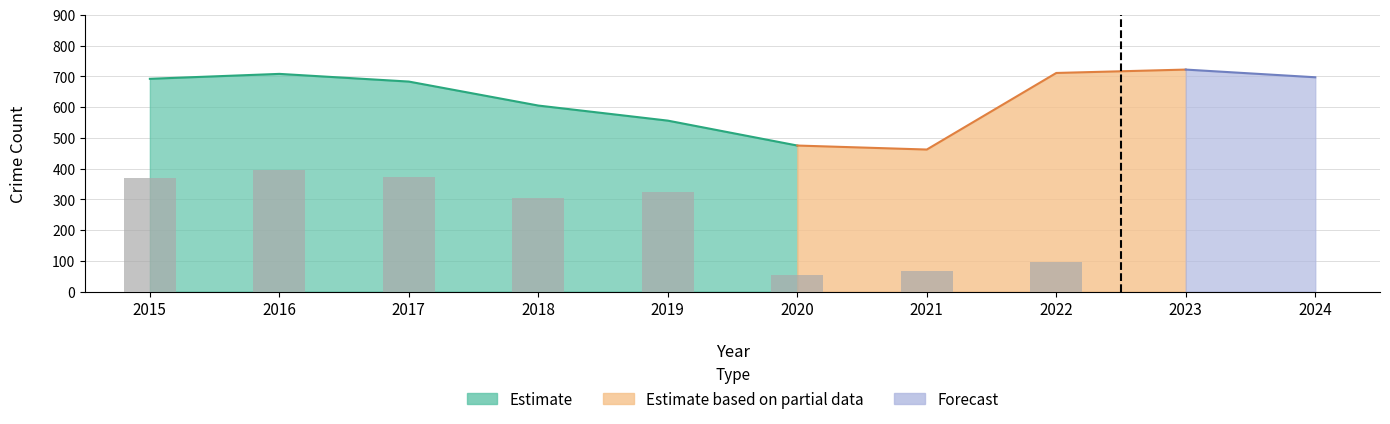

How many data points does each series have?

10